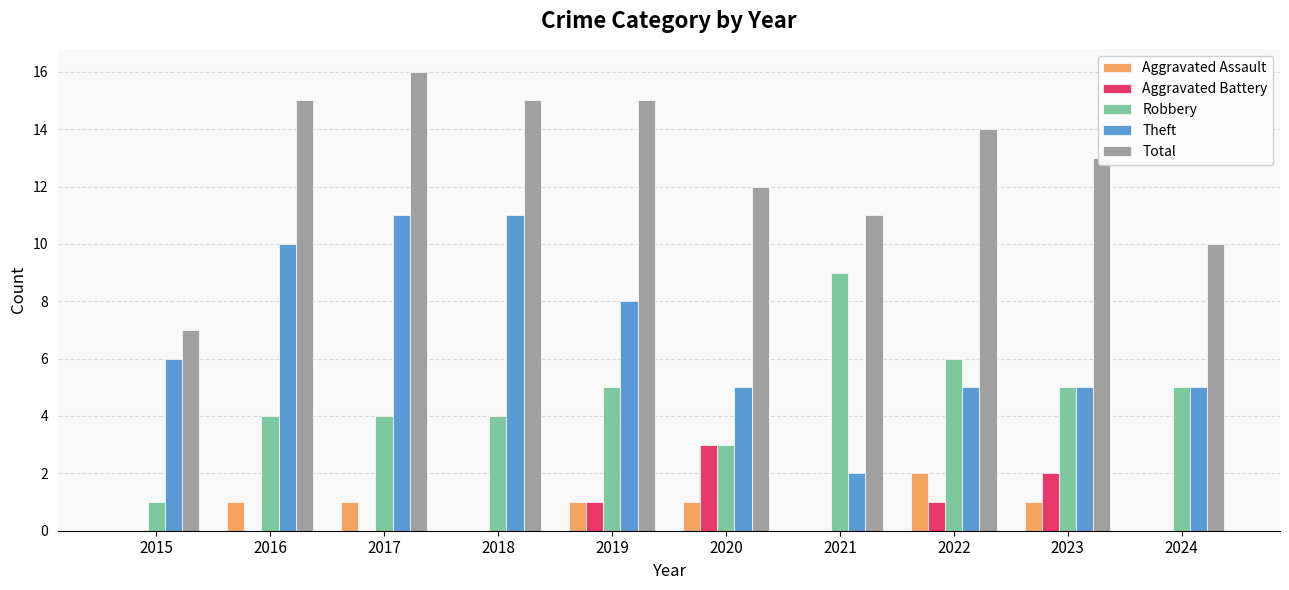

What is the sum of the Total values at 2021 and 2020?

23